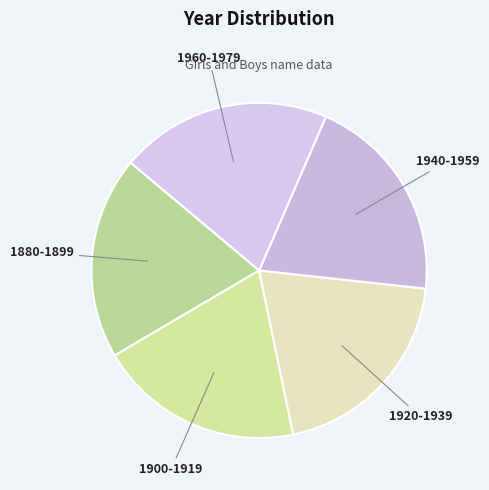

Does 1940-1959 account for over 50% of the chart?

No